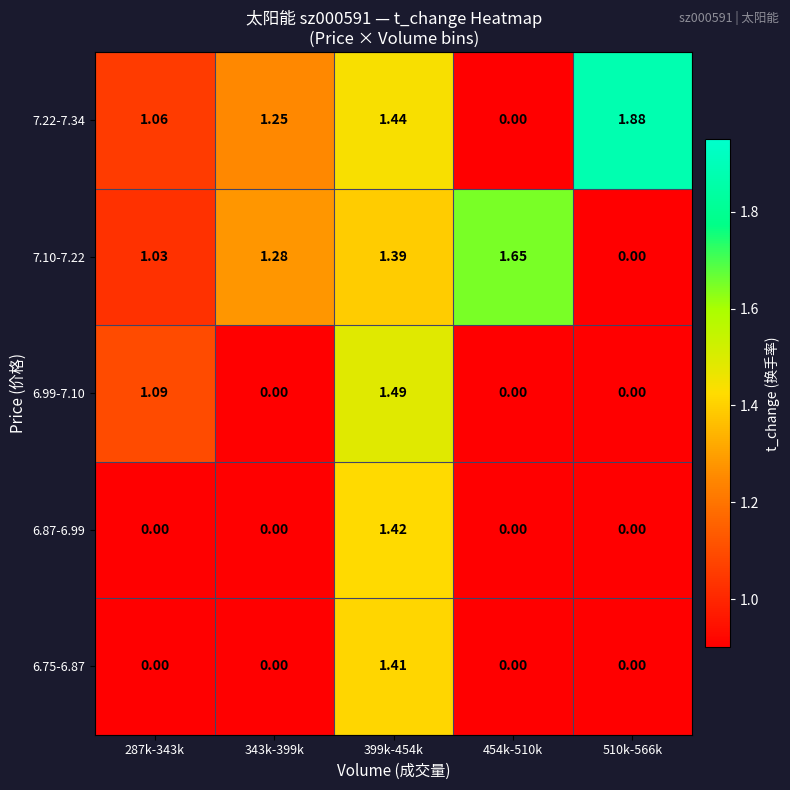

Is the value of 7.10-7.22 at 399k-454k greater than the value of 7.22-7.34 at 399k-454k?

No